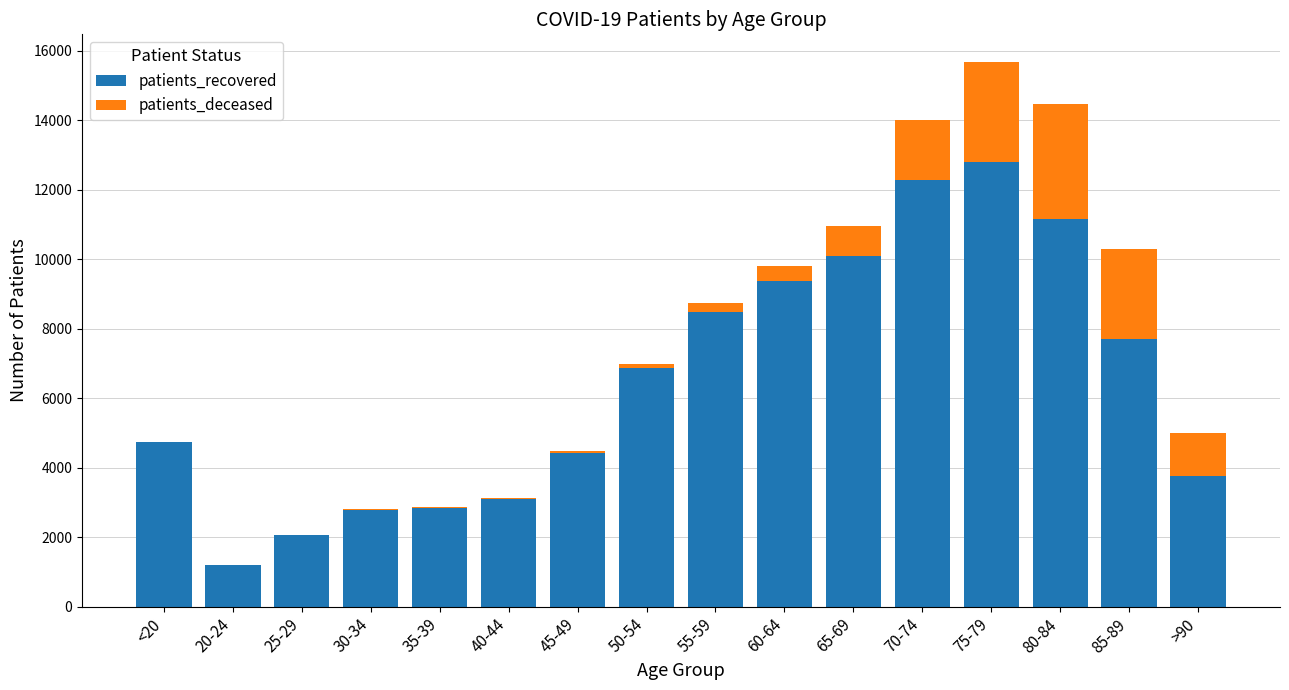

At which label does patients_recovered reach its peak?

75-79